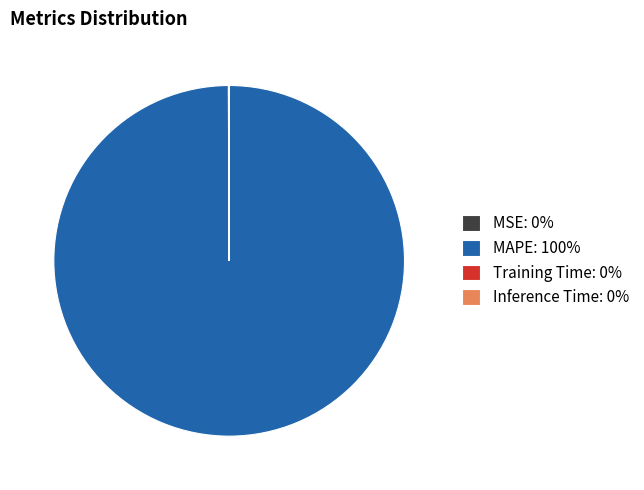

The MAPE: 100% slice represents 100% of the pie. True or false?

True